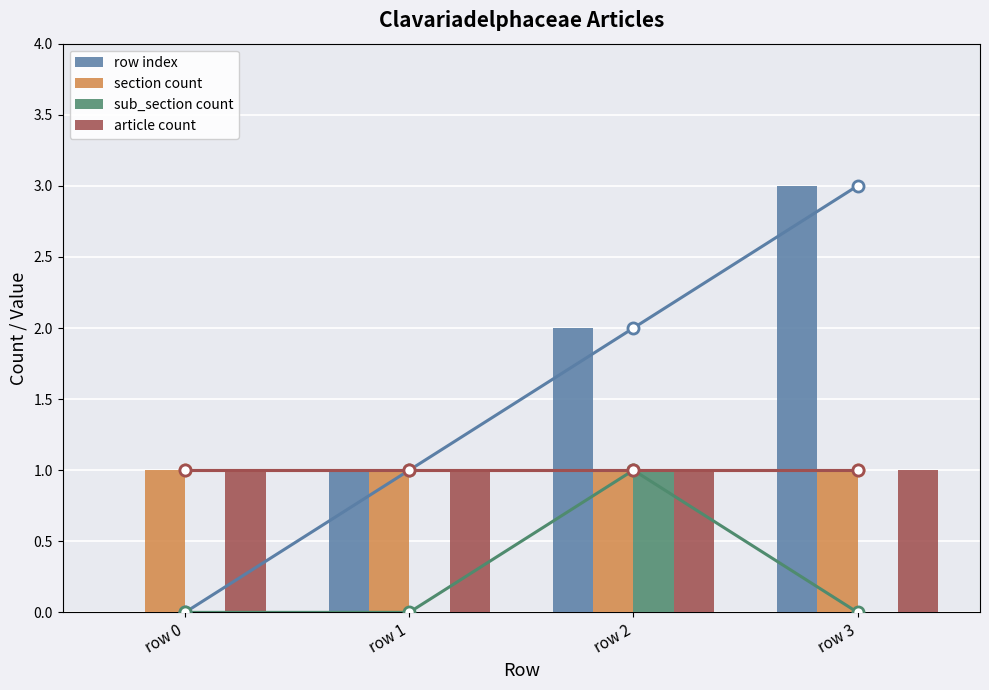

Reading left to right, extract all data points from this chart.

row index: 0	1	2	3
section count: 1	1	1	1
sub_section count: 0	0	1	0
article count: 1	1	1	1